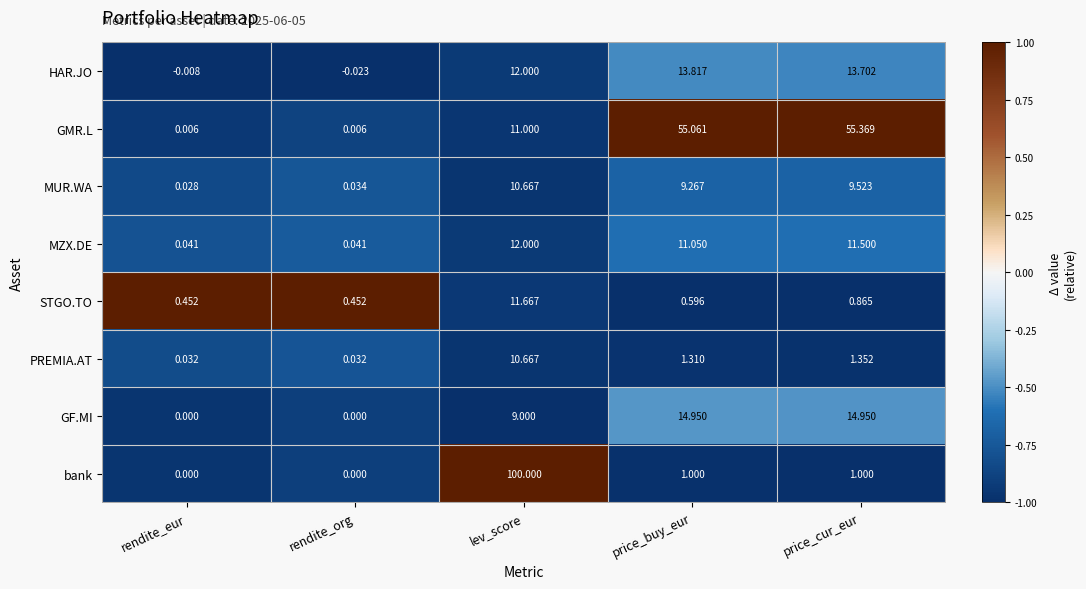

At which category does the chart reach its minimum across all series?

rendite_org